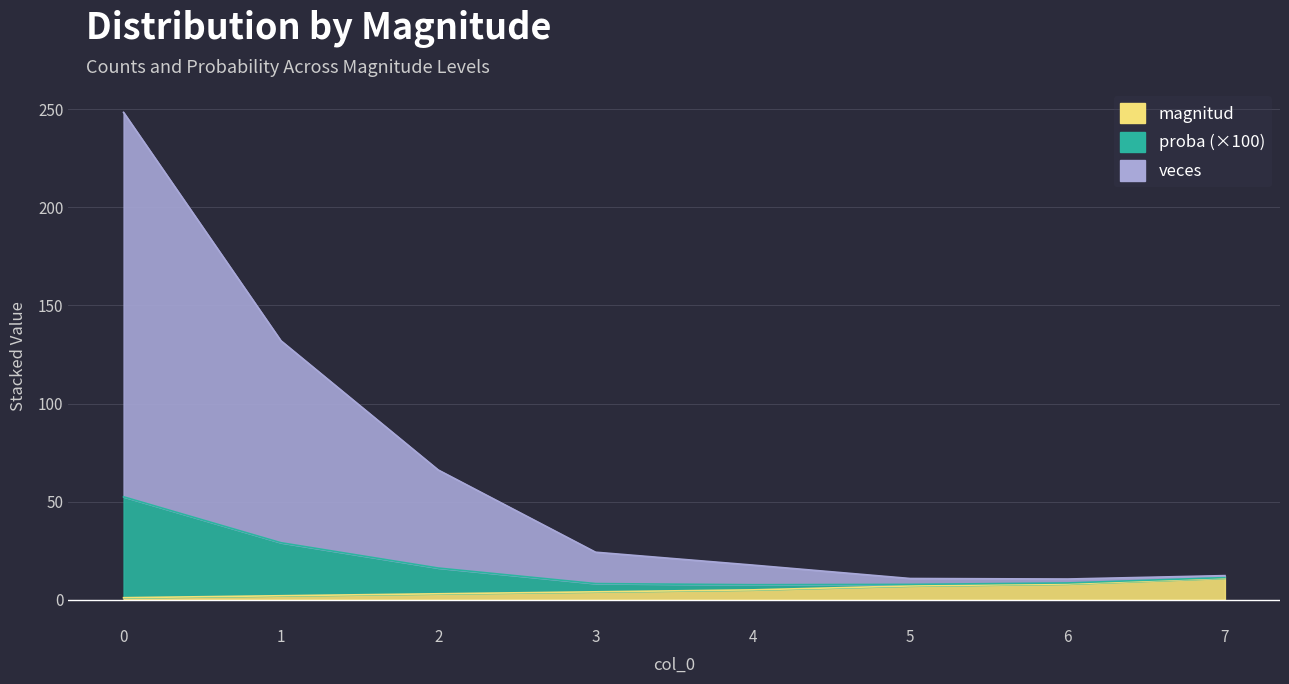

True or false: proba has a value of 29.0 at 1.

True